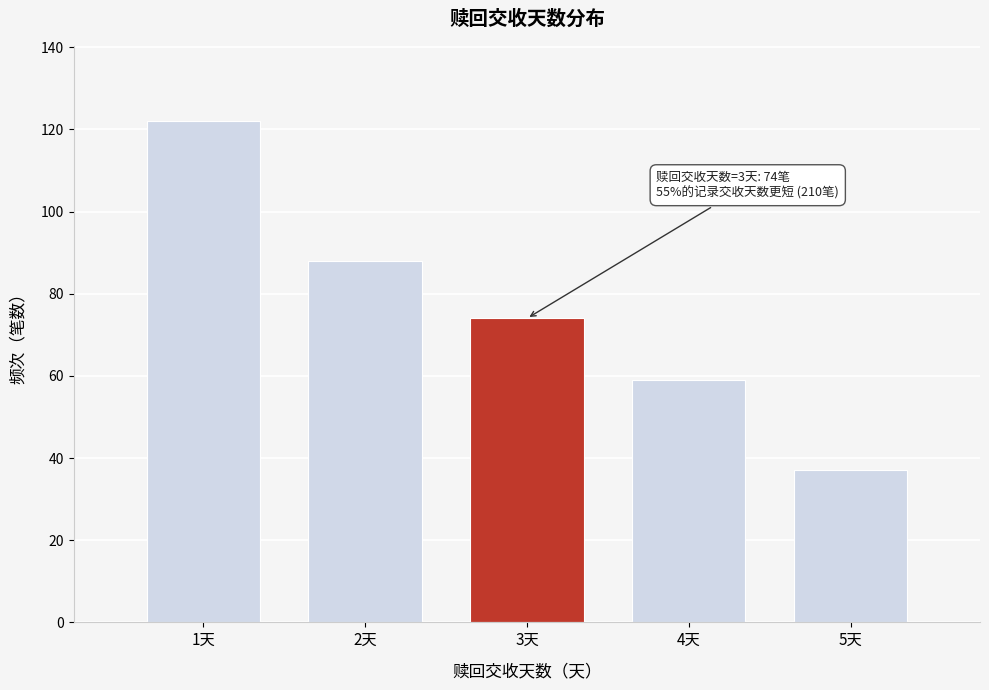

Reading left to right, what are all the values shown in this chart?

122	88	74	59	37